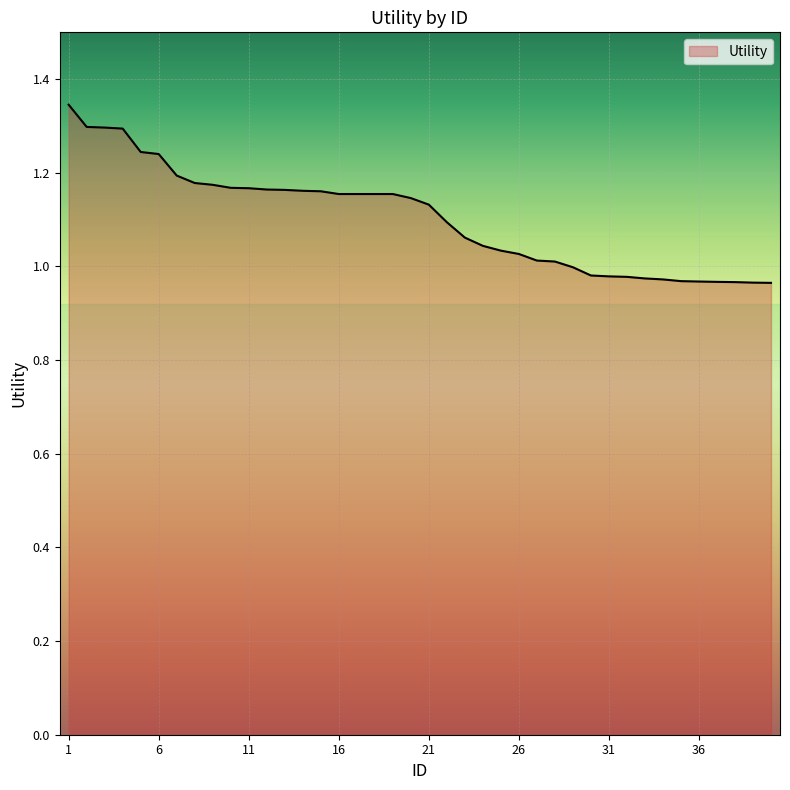

How many lines are shown in the chart?

1